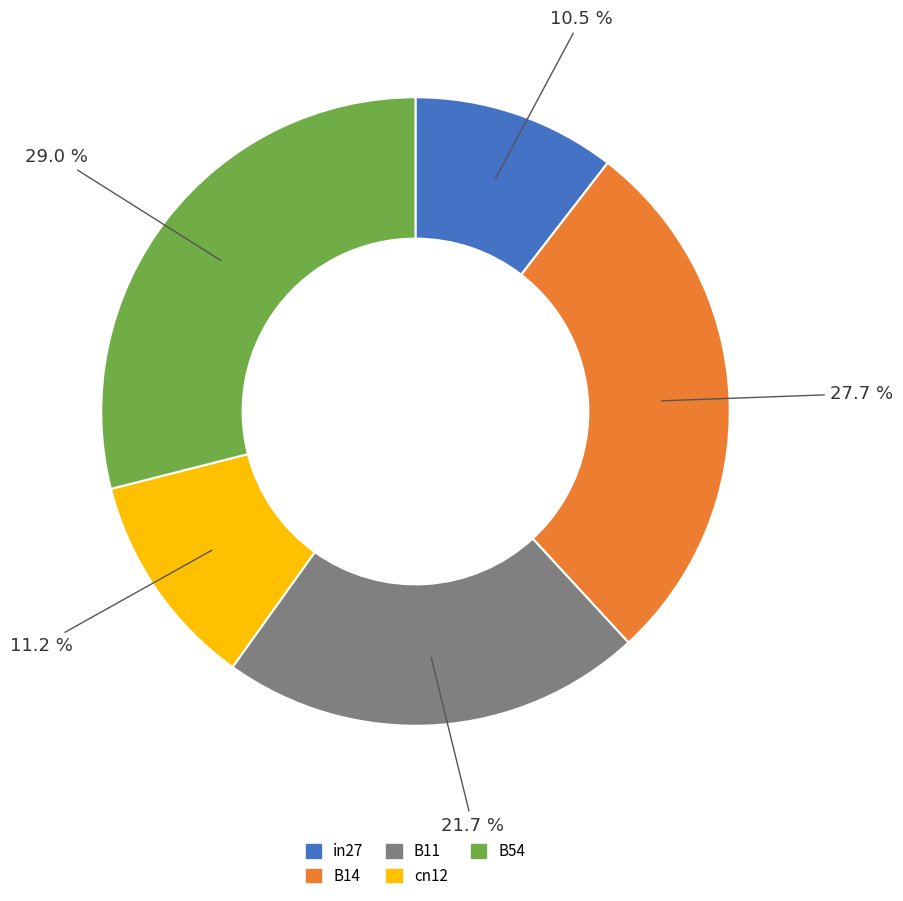

Does in27 represent more than half of the total?

No